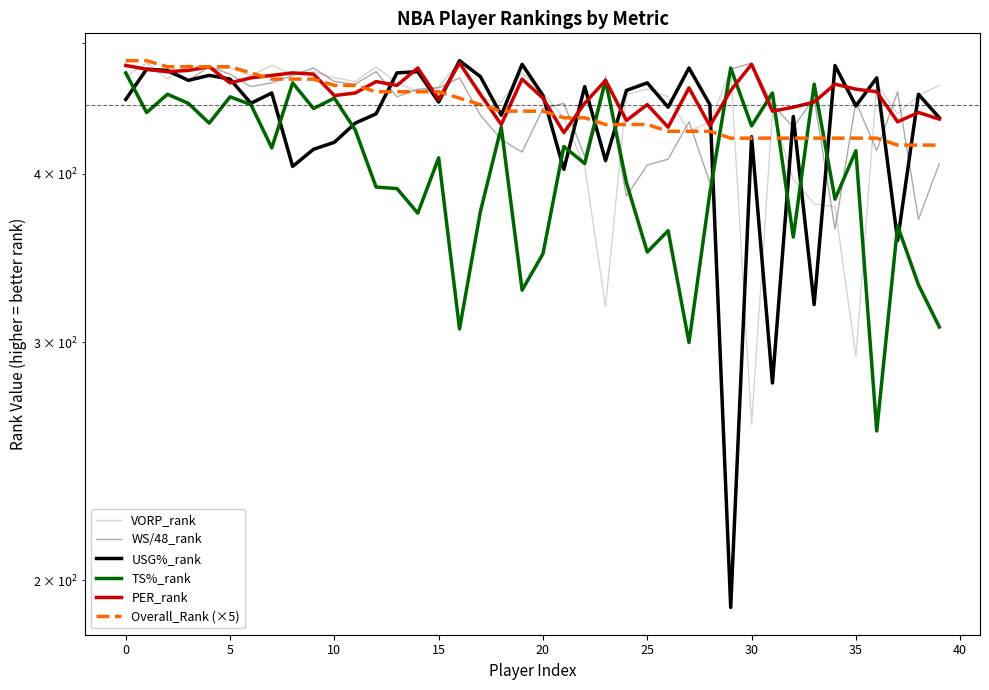

How many data points in VORP_rank are above 464?

19